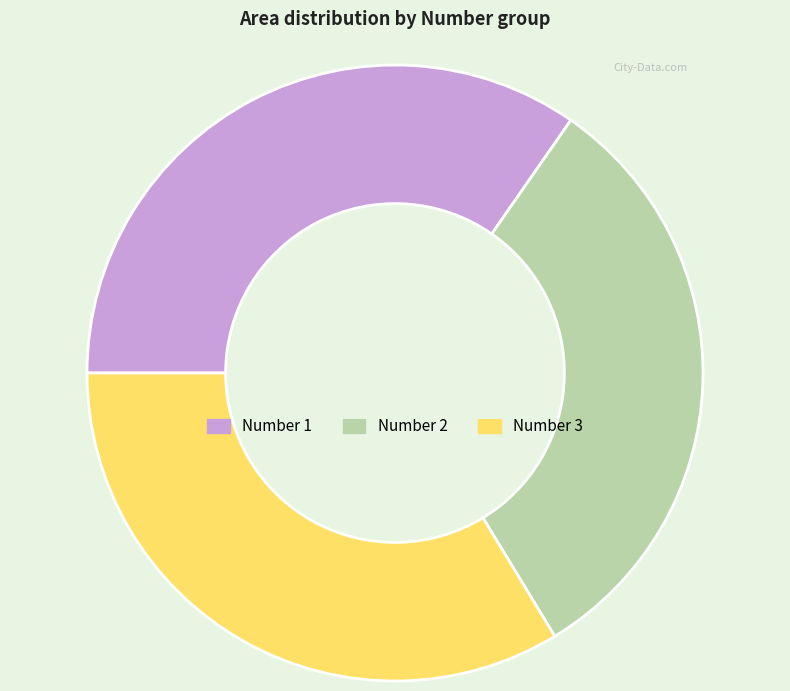

Is the sum of Number 3 and Number 1 greater than half?

Yes